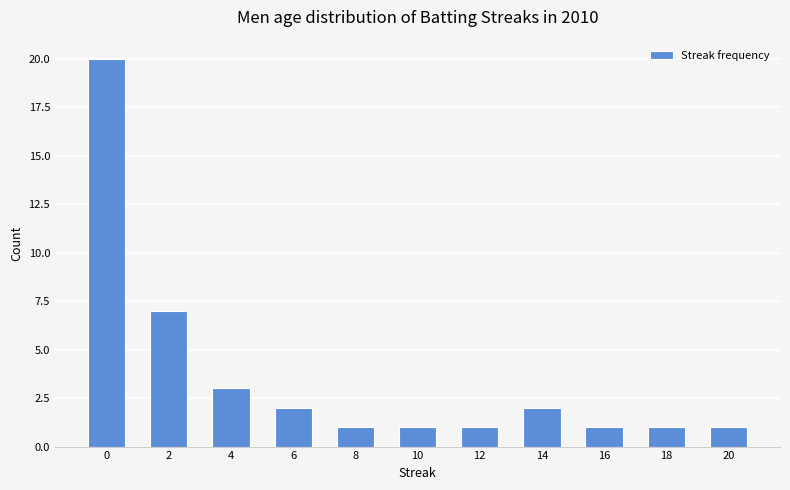

Does the chart contain stacked bars?

No